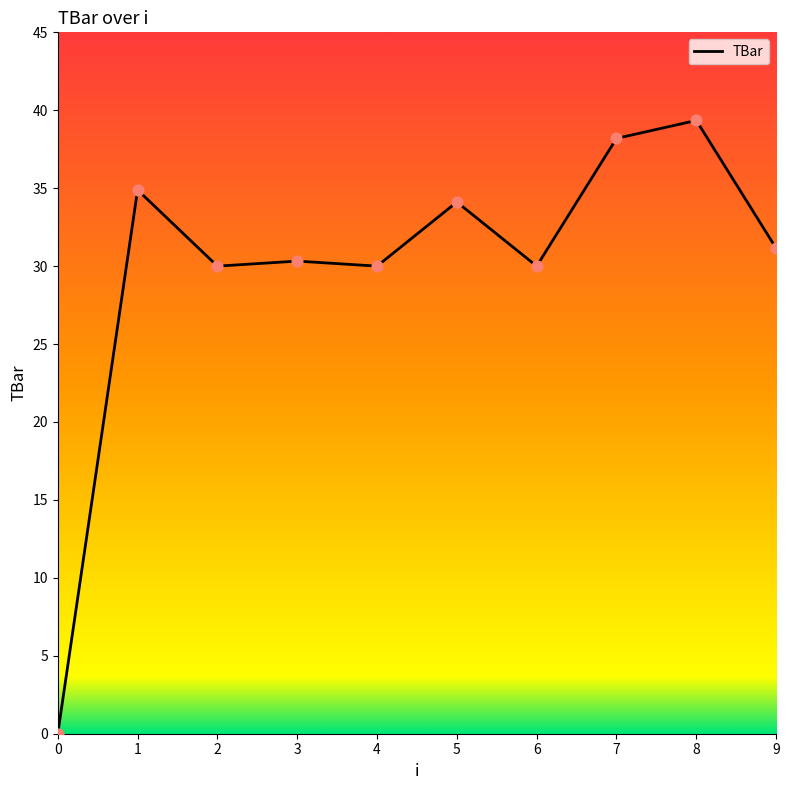

What is the change in value from 7 to 8?

+1.2